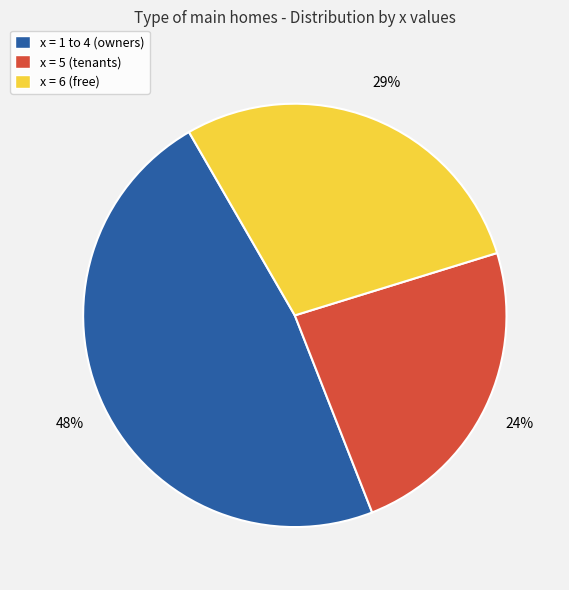

Does x = 6 (free) account for over 50% of the chart?

No